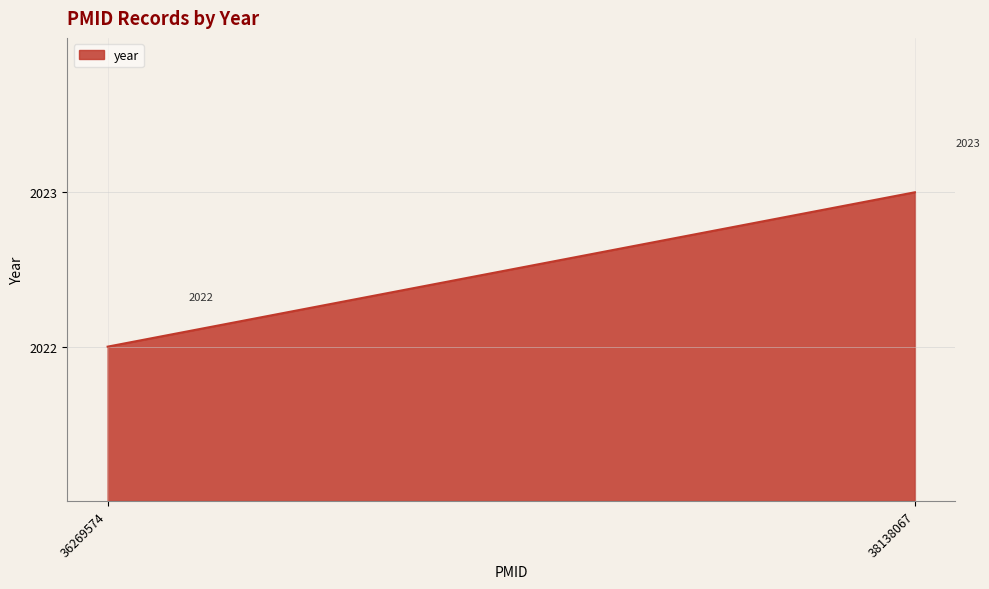

Is it true that the value at 38138067 is 1285?

False